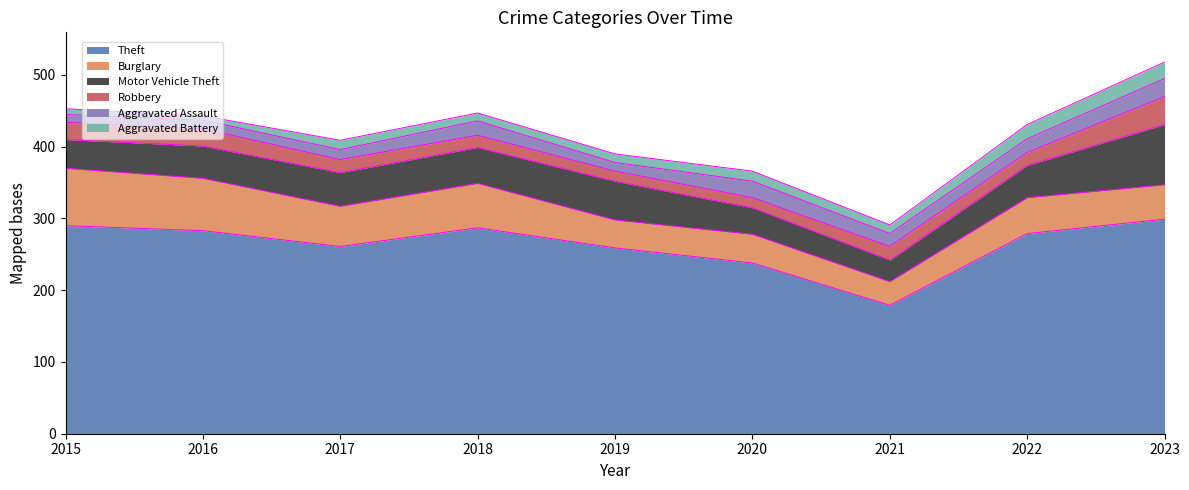

Where does the Theft series first go above 279?

2015